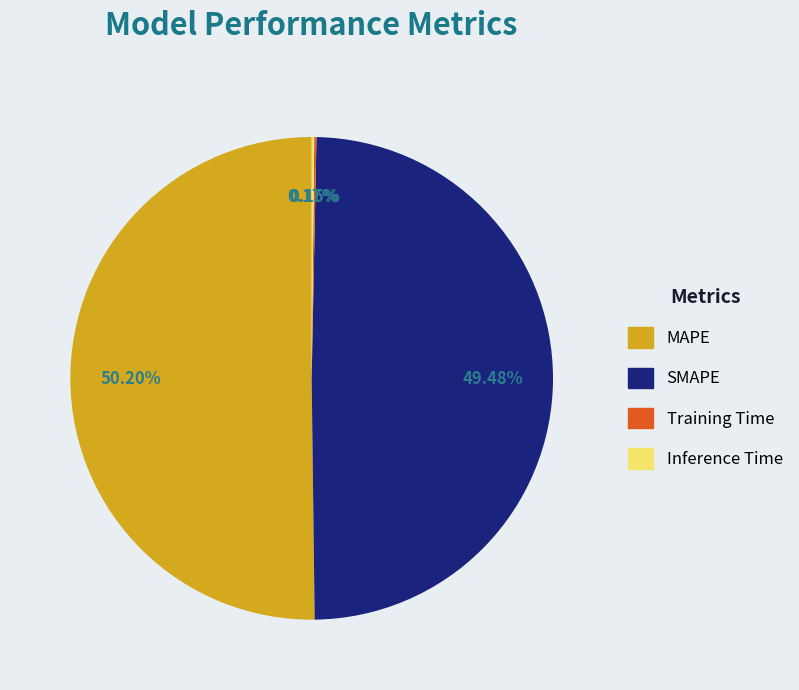

To the nearest percent, what is the difference between the largest and smallest slice percentages?

50%